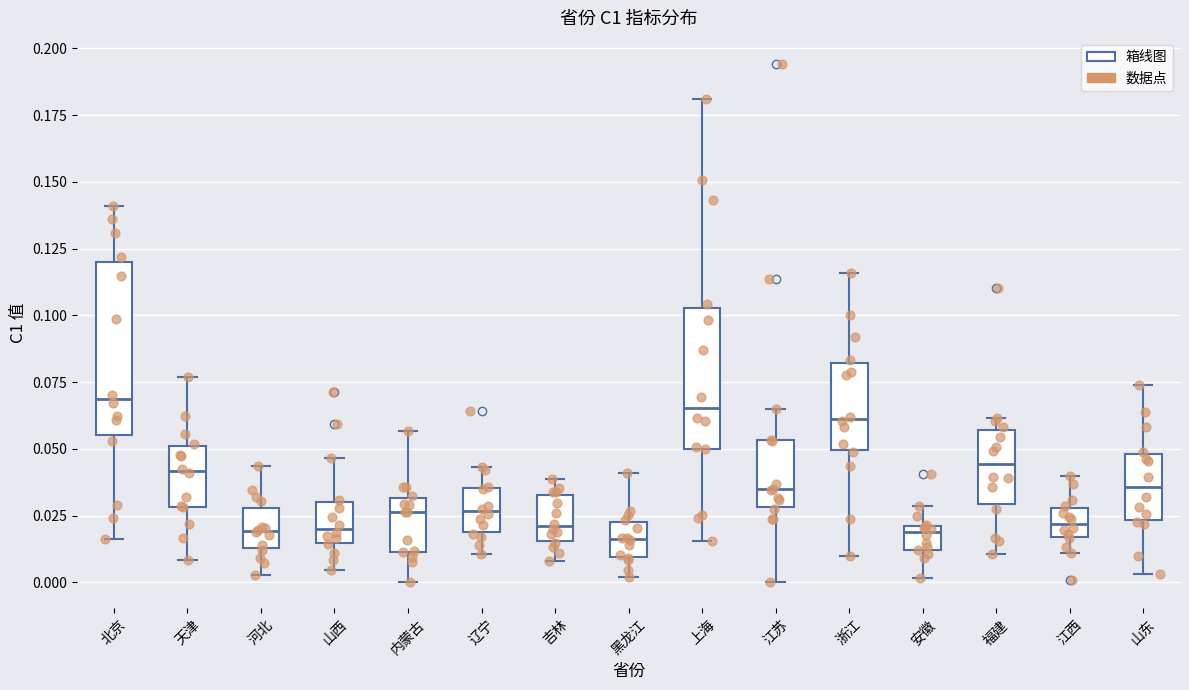

Reading left to right, read every box against the y-axis: the position of its median line, the range the box covers, and the ends of its whiskers. The values are not printed on the chart, so give them approximately, as read against the axis.

北京: median 0.070, box 0.055 to 0.120, whiskers 0.015 to 0.140
天津: median 0.040, box 0.030 to 0.050, whiskers 0.010 to 0.075
河北: median 0.020, box 0.015 to 0.030, whiskers 0.005 to 0.045
山西: median 0.020, box 0.015 to 0.030, whiskers 0.005 to 0.045
内蒙古: median 0.025, box 0.010 to 0.030, whiskers 0.000 to 0.055
辽宁: median 0.025, box 0.020 to 0.035, whiskers 0.010 to 0.045
吉林: median 0.020, box 0.015 to 0.035, whiskers 0.010 to 0.040
黑龙江: median 0.015, box 0.010 to 0.025, whiskers 0.000 to 0.040
上海: median 0.065, box 0.050 to 0.105, whiskers 0.015 to 0.180
江苏: median 0.035, box 0.030 to 0.055, whiskers 0.000 to 0.065
浙江: median 0.060, box 0.050 to 0.080, whiskers 0.010 to 0.115
安徽: median 0.020 (just below the box's upper edge), box 0.010 to 0.020, whiskers 0.000 to 0.030
福建: median 0.045, box 0.030 to 0.055, whiskers 0.010 to 0.060
江西: median 0.020, box 0.015 to 0.030, whiskers 0.010 to 0.040
山东: median 0.035, box 0.025 to 0.050, whiskers 0.005 to 0.075